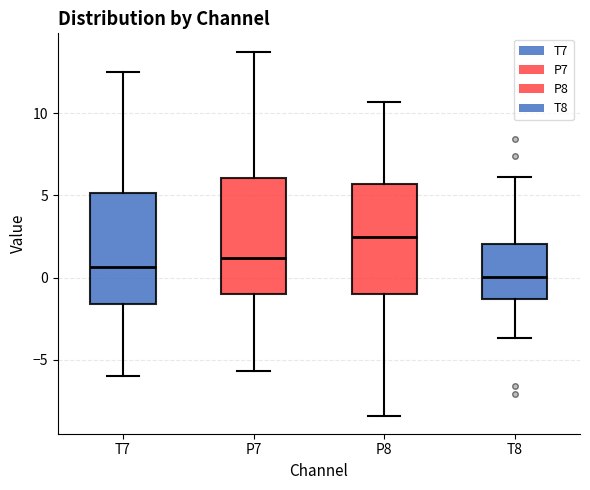

Reading left to right, transcribe this box plot: for each box, give where its median line is, the range the box spans, and where its two whiskers end, as read against the y-axis. The values are not printed on the chart, so give them approximately, as read against the axis.

T7: median 0.5, box -1.5 to 5.0, whiskers -6.0 to 12.5
P7: median 1.0, box -1.0 to 6.0, whiskers -5.5 to 14.0
P8: median 2.5, box -1.0 to 5.5, whiskers -8.5 to 10.5
T8: median 0.0, box -1.5 to 2.0, whiskers -3.5 to 6.0